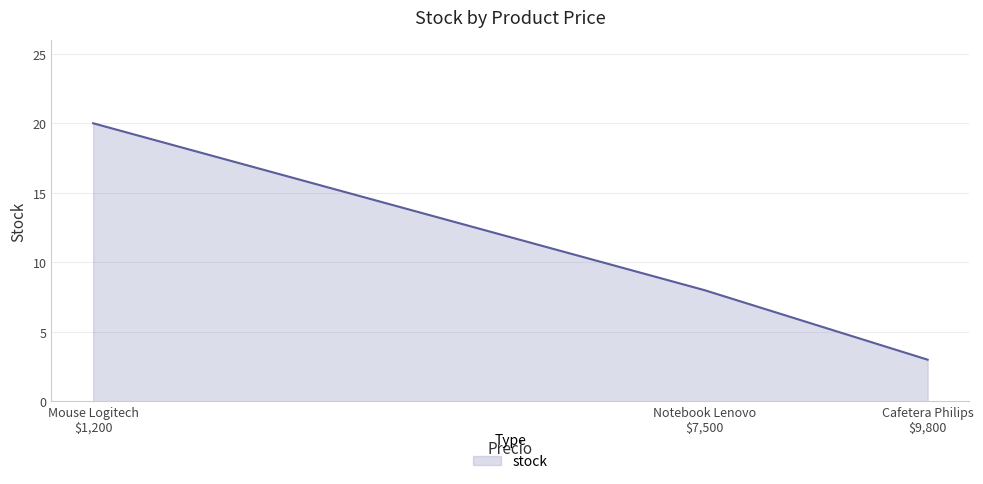

How many distinct data groups are displayed?

1